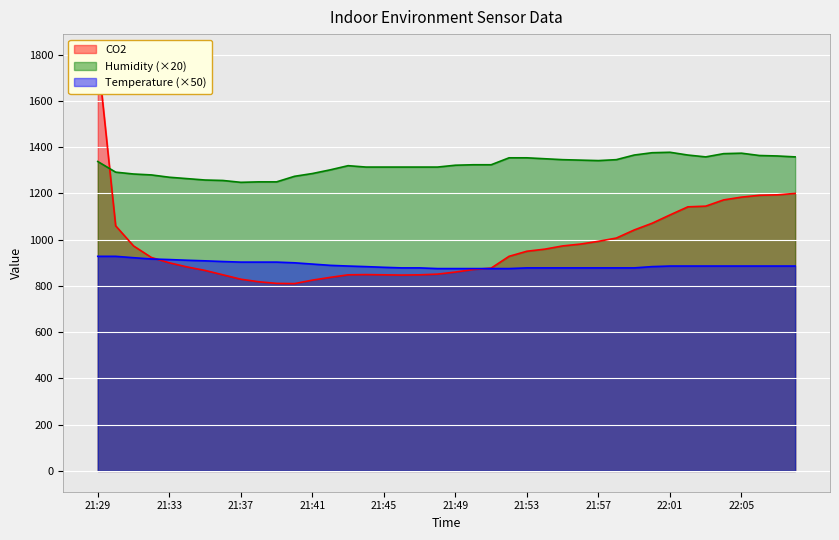

Reading left to right, extract all data points from this chart.

CO2: 1799.0	1060.0	973.0	923.0	900.0	882.0	867.0	848.0	829.0	818.0	811.0	810.0	825.0	837.0	848.0	849.0	848.0	847.0	848.0	851.0	860.0	871.0	877.0	928.0	950.0	959.0	973.0	981.0	993.0	1007.0	1042.0	1071.0	1107.0	1142.0	1145.0	1172.0	1184.0	1192.0	1194.0	1200.0
Humidity: 1338.0	1292.0	1284.0	1280.0	1270.0	1264.0	1258.0	1256.0	1248.0	1250.0	1250.0	1274.0	1286.0	1302.0	1320.0	1314.0	1314.0	1314.0	1314.0	1314.0	1322.0	1324.0	1324.0	1354.0	1354.0	1350.0	1346.0	1344.0	1342.0	1346.0	1366.0	1376.0	1378.0	1366.0	1358.0	1372.0	1374.0	1364.0	1362.0	1358.0
Temperature: 928.0	928.0	922.0	916.5	914.0	911.0	908.5	905.5	903.0	903.0	903.0	900.0	894.5	889.0	886.0	883.5	880.5	878.0	878.0	875.0	875.0	875.0	875.0	875.0	878.0	878.0	878.0	878.0	878.0	878.0	878.0	883.5	886.0	886.0	886.0	886.0	886.0	886.0	886.0	886.0